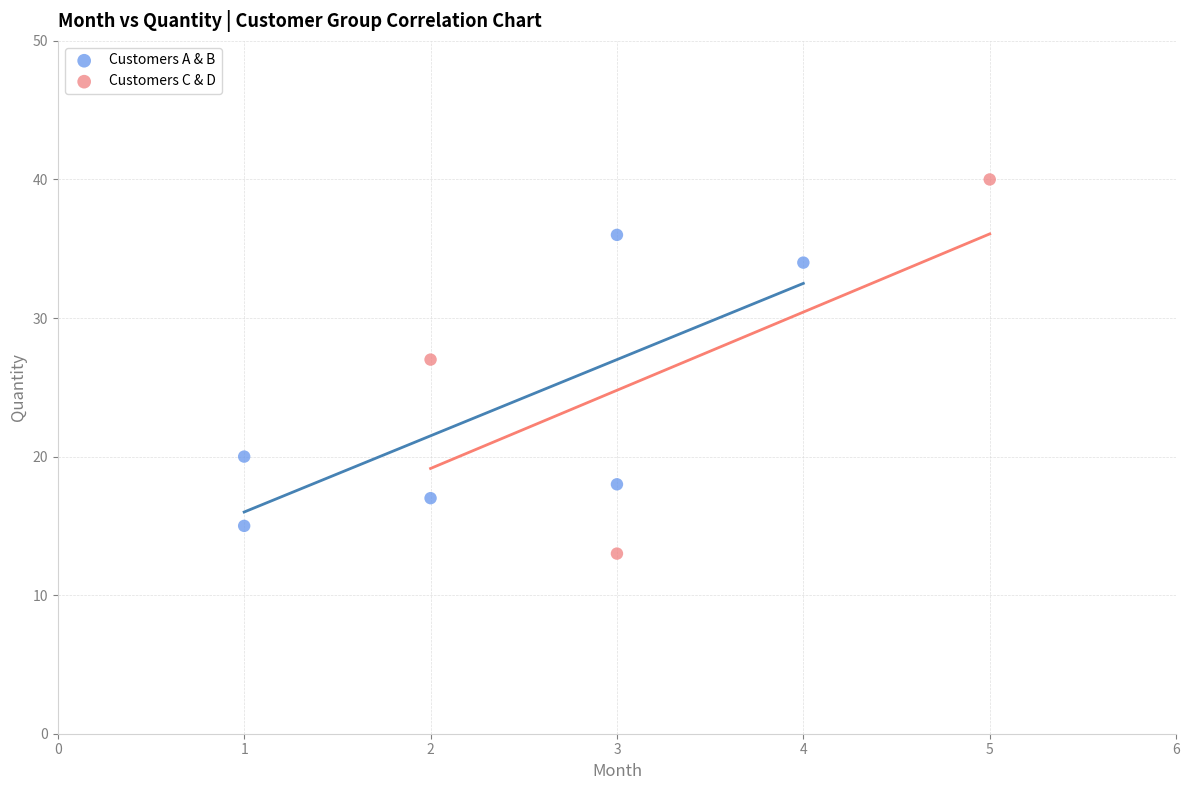

What are all the series names shown in the legend?

Customers A & B, Customers C & D